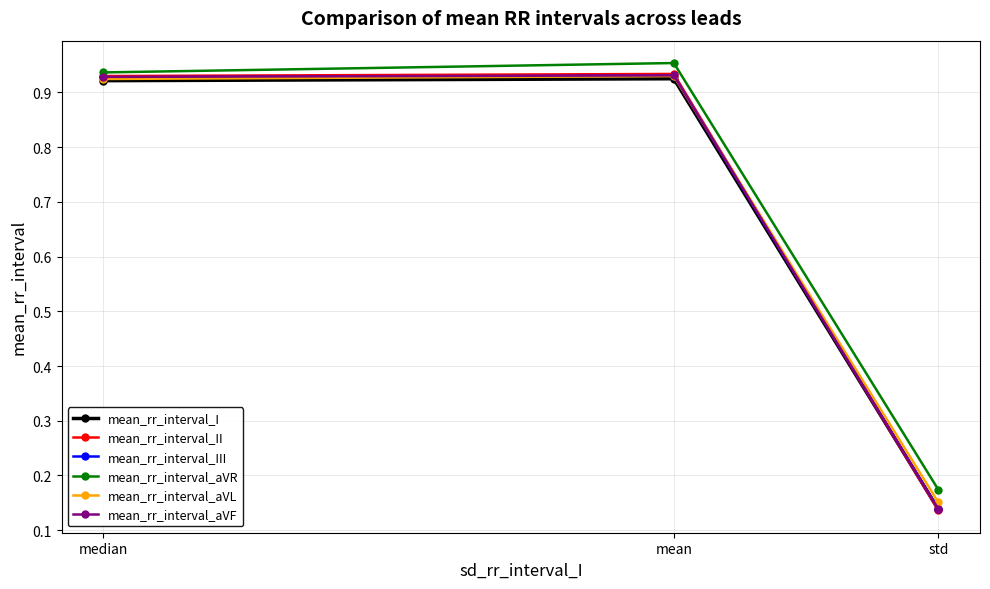

What are all the series names shown in the legend?

mean_rr_interval_I, mean_rr_interval_II, mean_rr_interval_III, mean_rr_interval_aVR, mean_rr_interval_aVL, mean_rr_interval_aVF